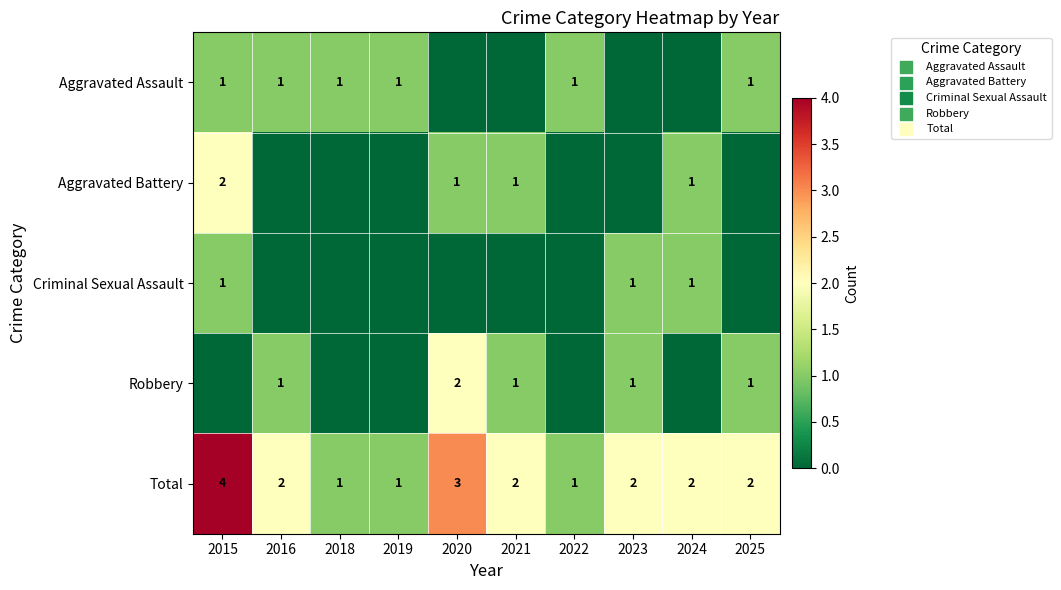

How many data points does each series have?

10